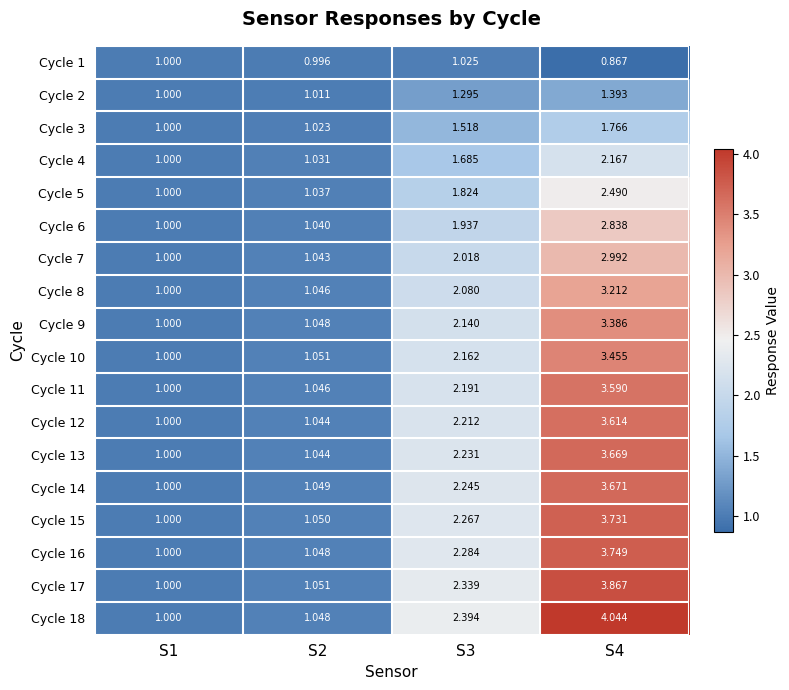

How many data points does each series have?

4